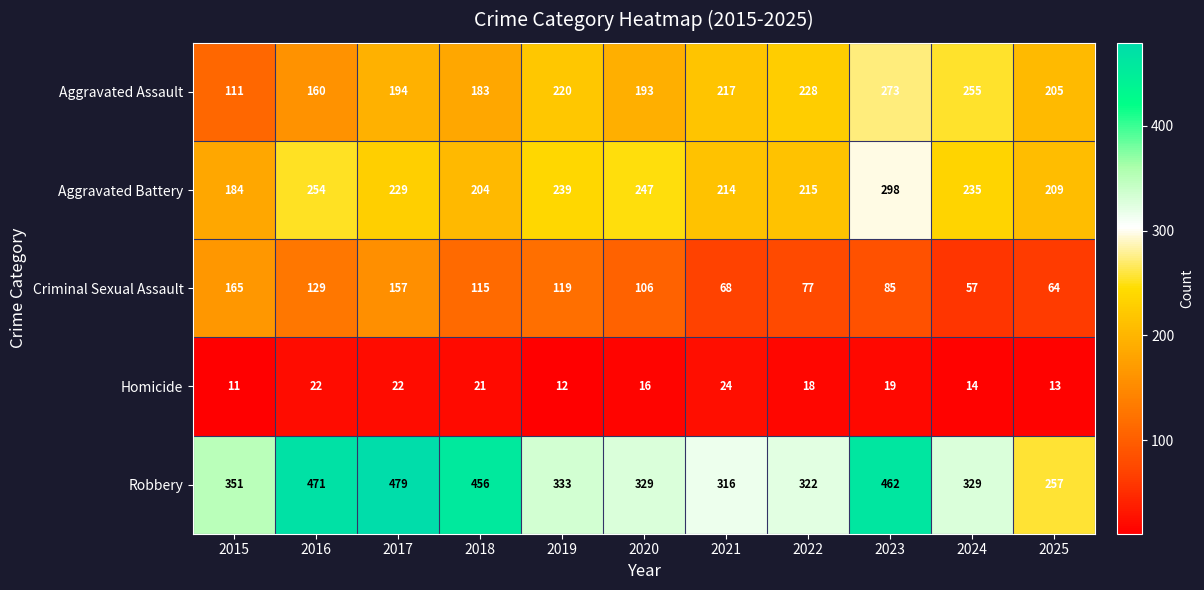

How many distinct data groups are displayed?

5